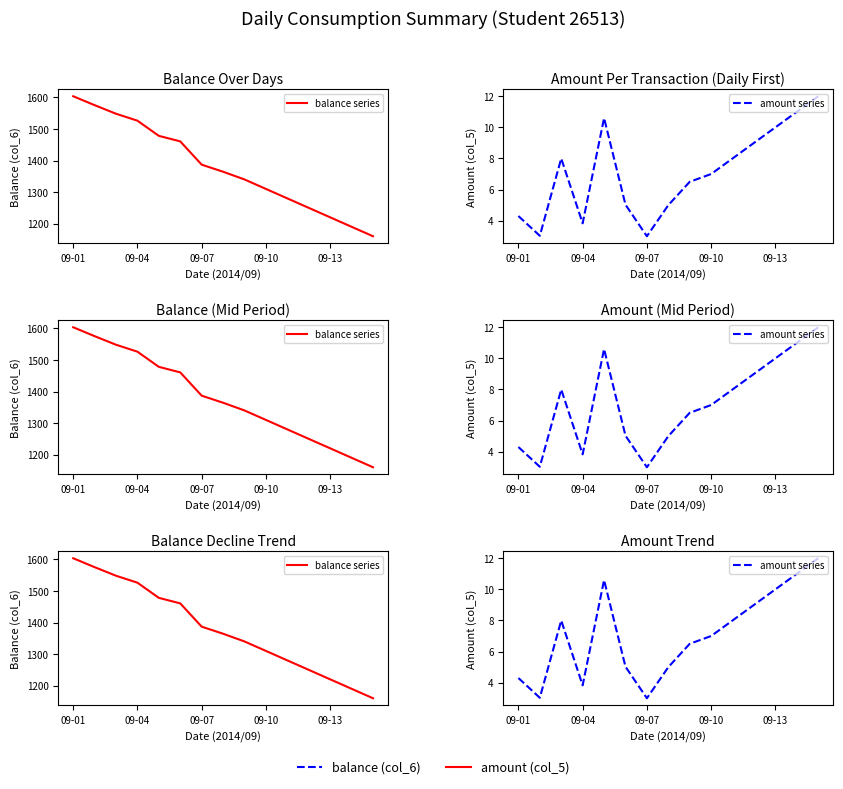

How many data points in balance series are above 1364?

8